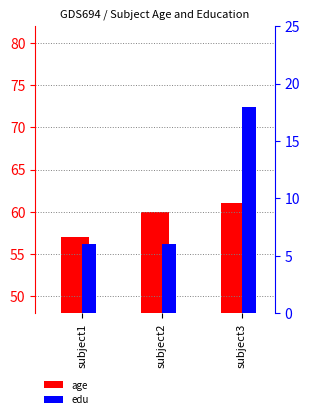

Count the edu values in the range 6 to 18.

3